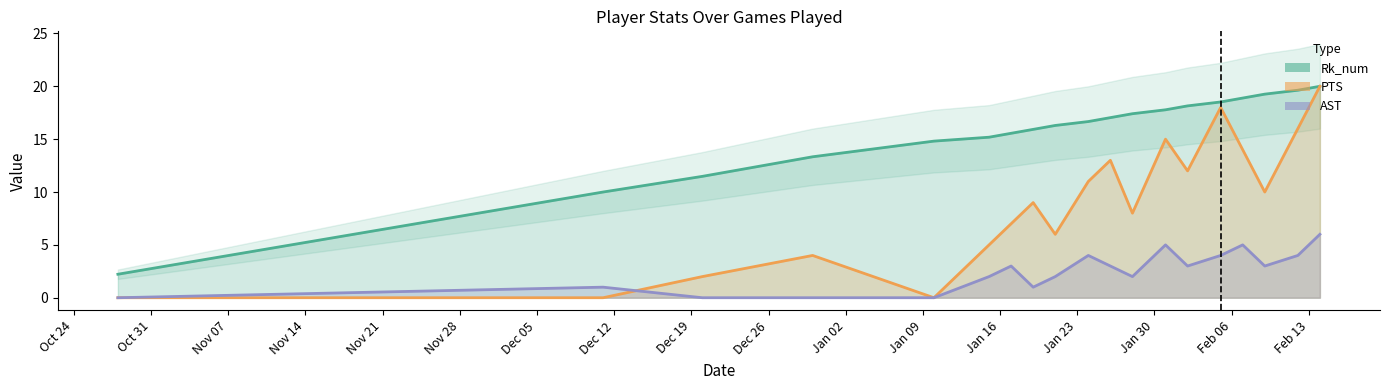

True or false: PTS has a value of 0.0 at 2018-01-10.

True